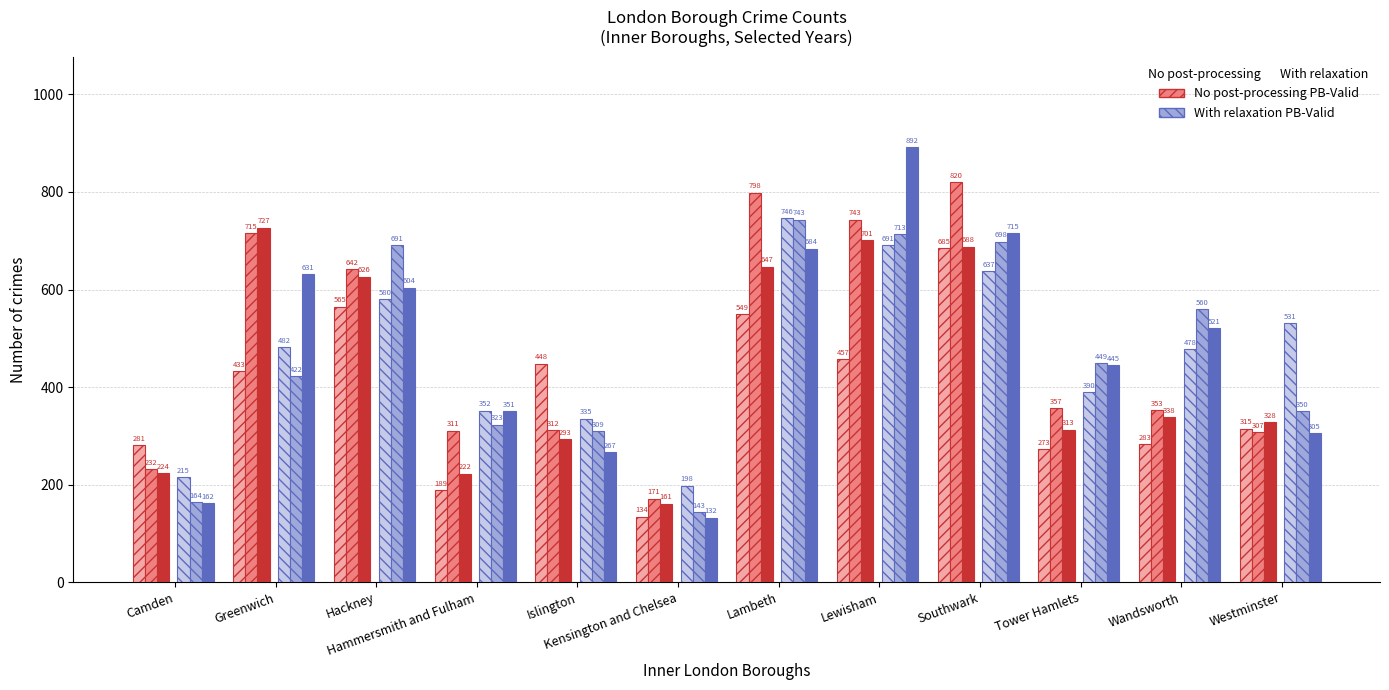

What is the spread (max minus min) of values at Southwark?

183